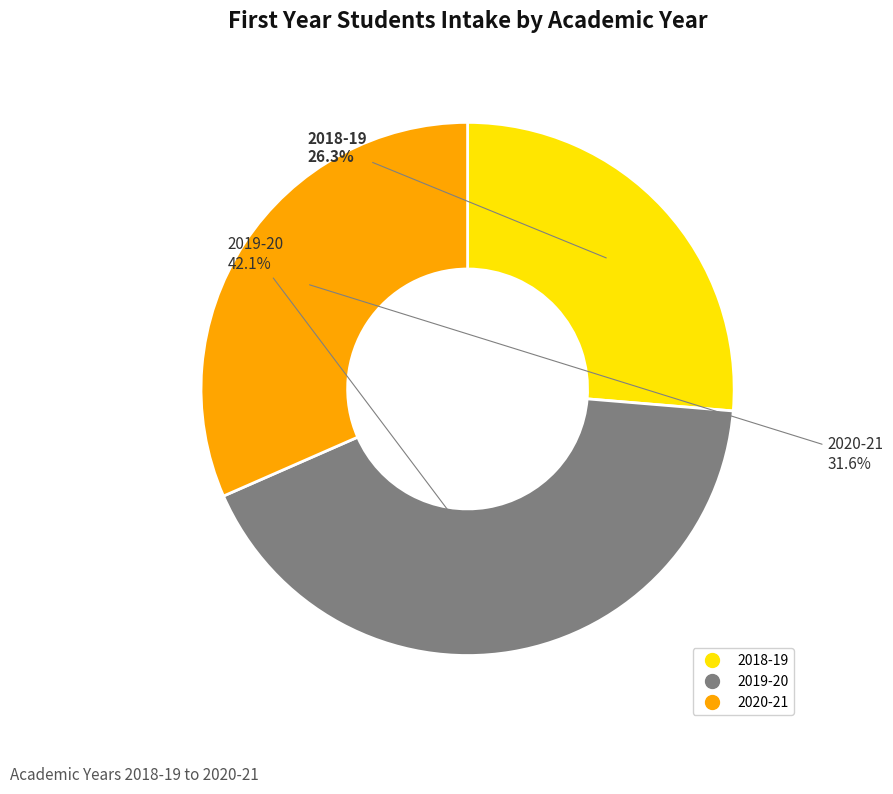

To the nearest percent, what is the combined percentage of 2018-19 and 2019-20?

68%